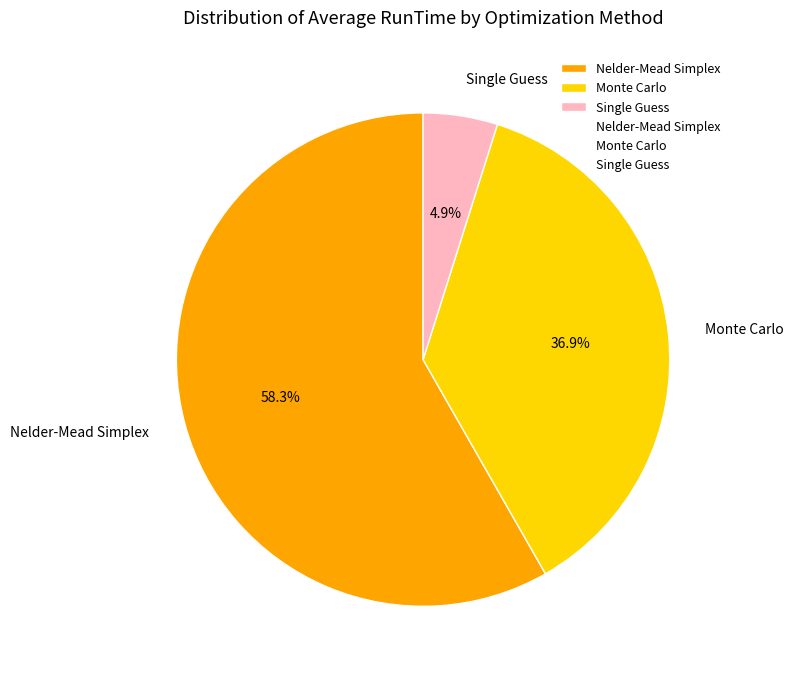

How many slices are in this pie chart?

3